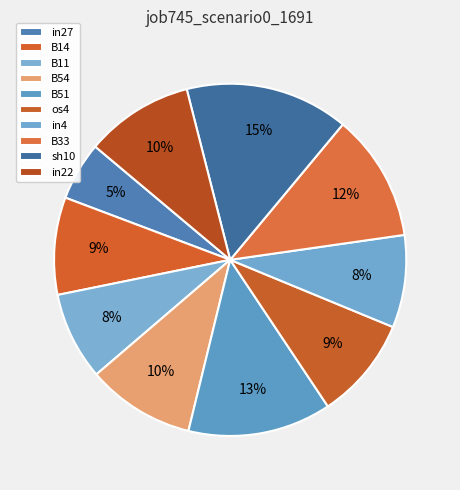

Count the number of slices in the pie.

10